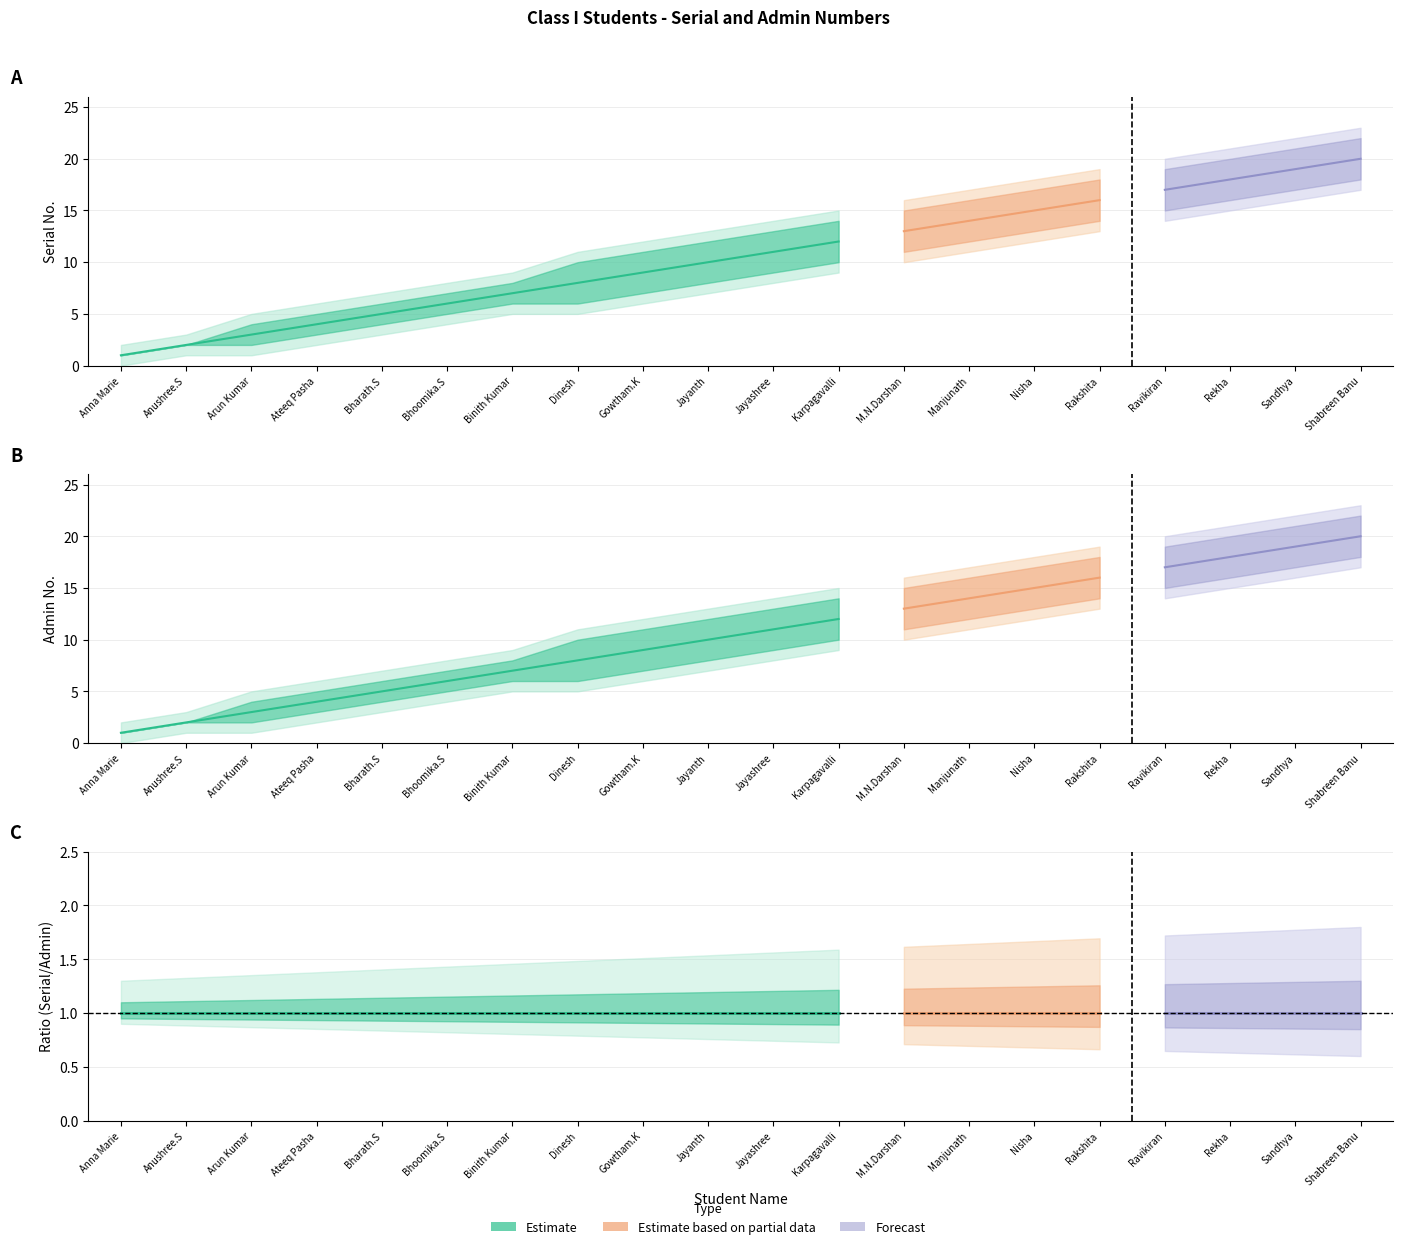

What position from the right is Manjunath?

7